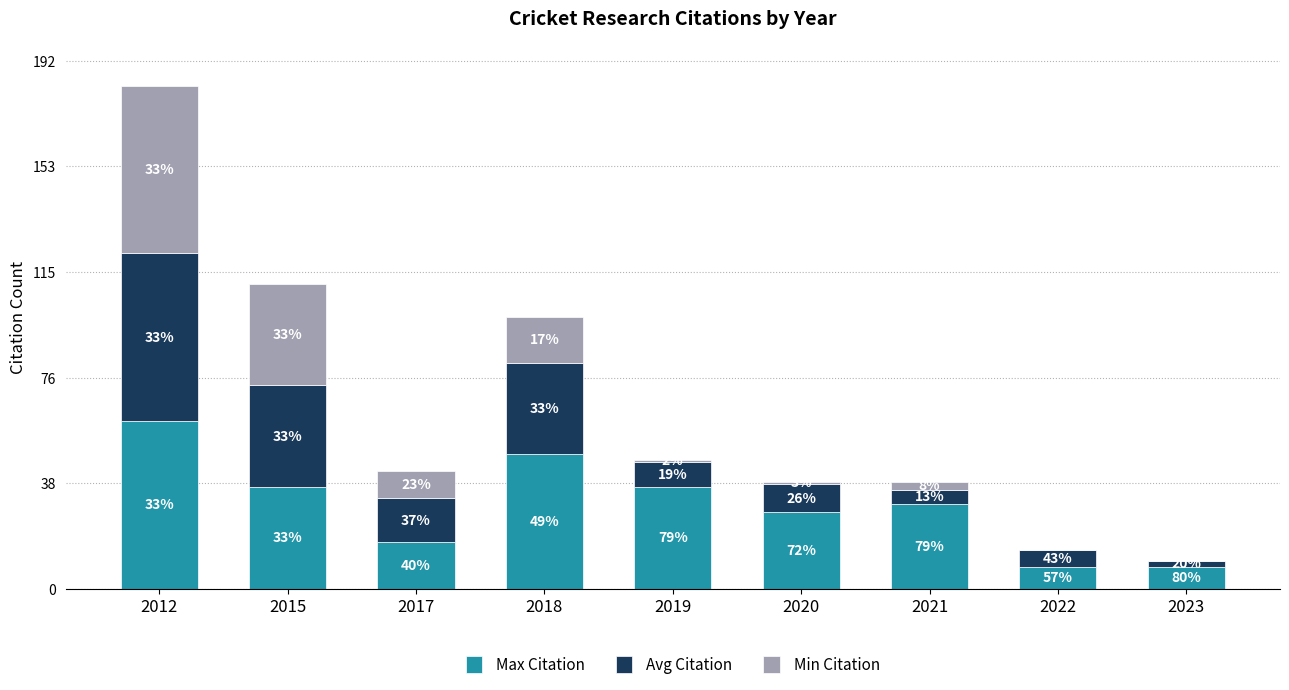

What is the total value across all series at 2018?

99